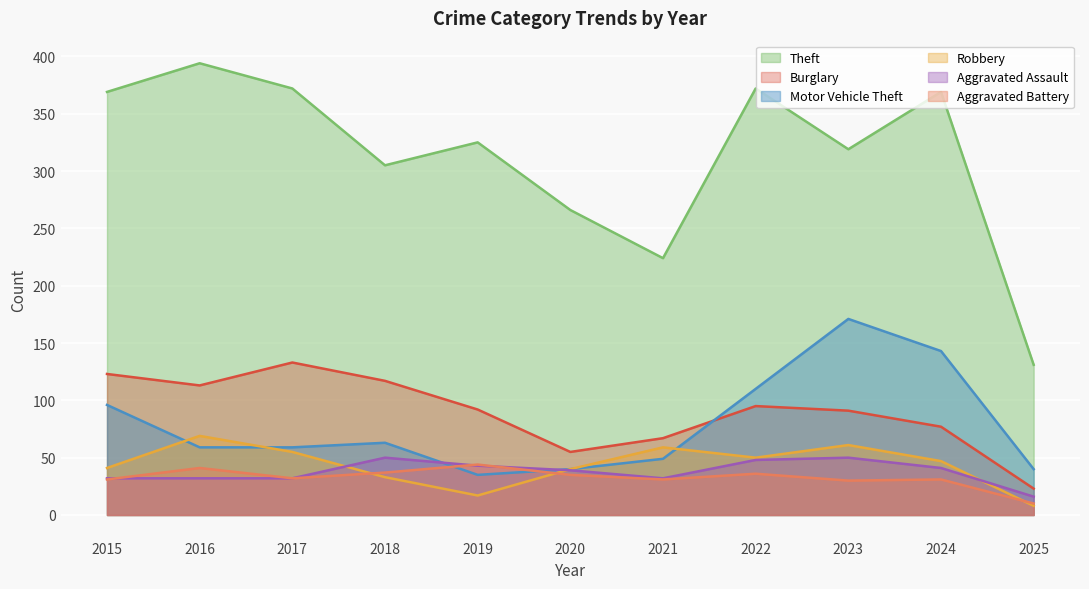

What is the total value across all series at 2024?

708